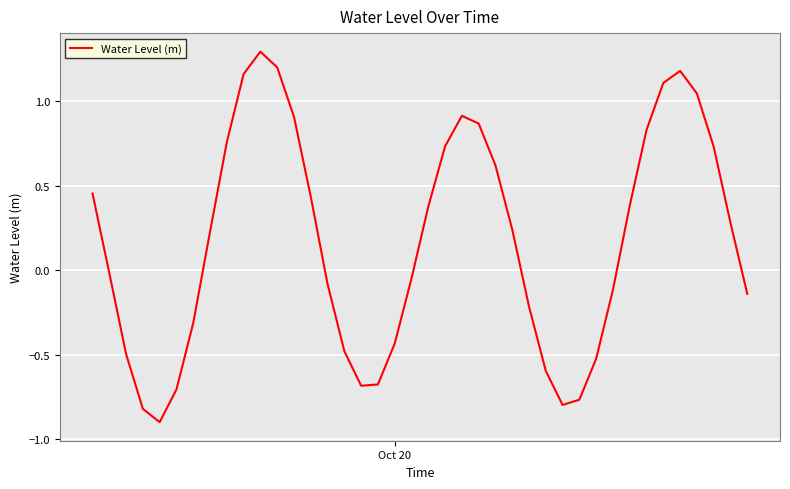

How many interior local valleys (lower than both neighbors) does the data have?

3